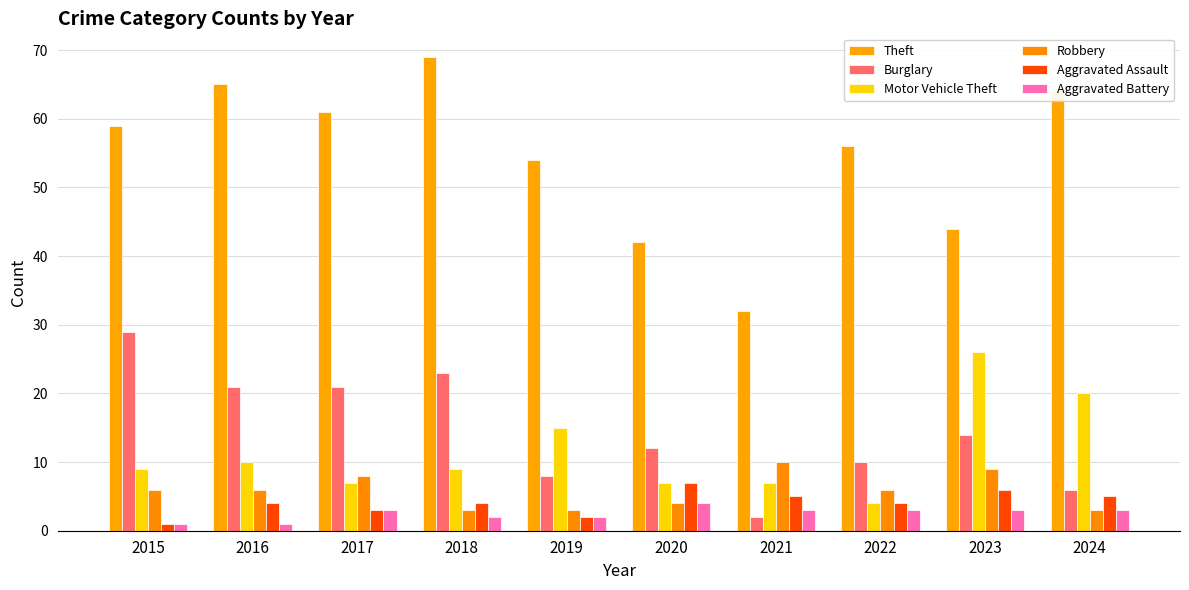

Reading right to left, list all the values displayed in this chart.

Theft: 64	44	56	32	42	54	69	61	65	59
Burglary: 6	14	10	2	12	8	23	21	21	29
Motor Vehicle Theft: 20	26	4	7	7	15	9	7	10	9
Robbery: 3	9	6	10	4	3	3	8	6	6
Aggravated Assault: 5	6	4	5	7	2	4	3	4	1
Aggravated Battery: 3	3	3	3	4	2	2	3	1	1